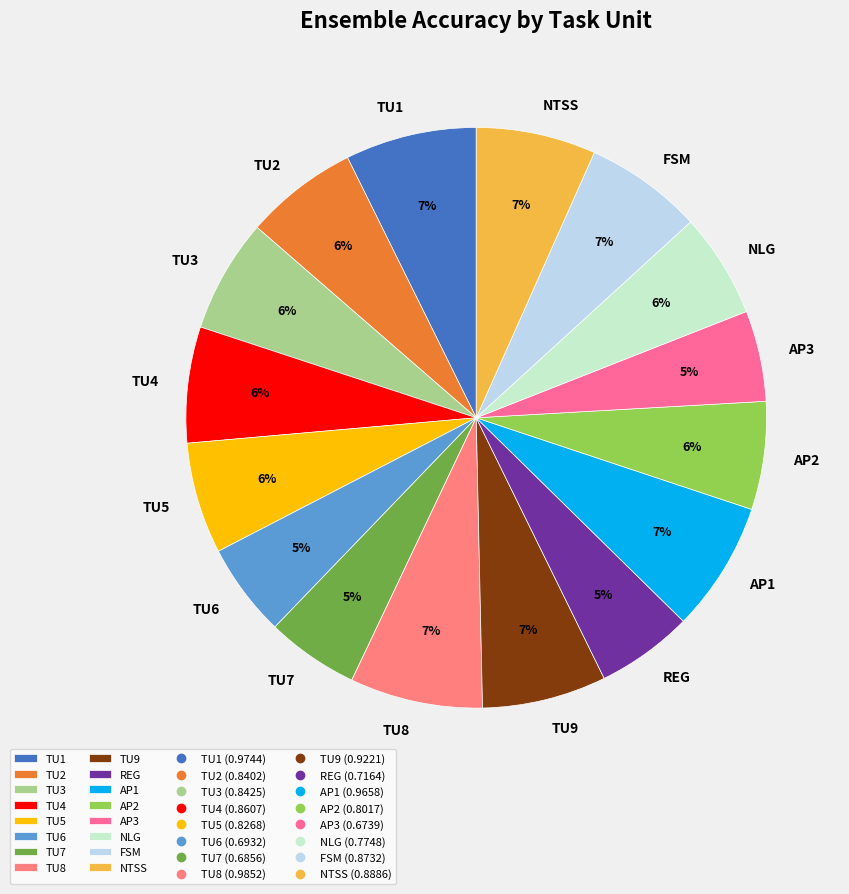

To the nearest percent, what portion does NTSS represent?

7%